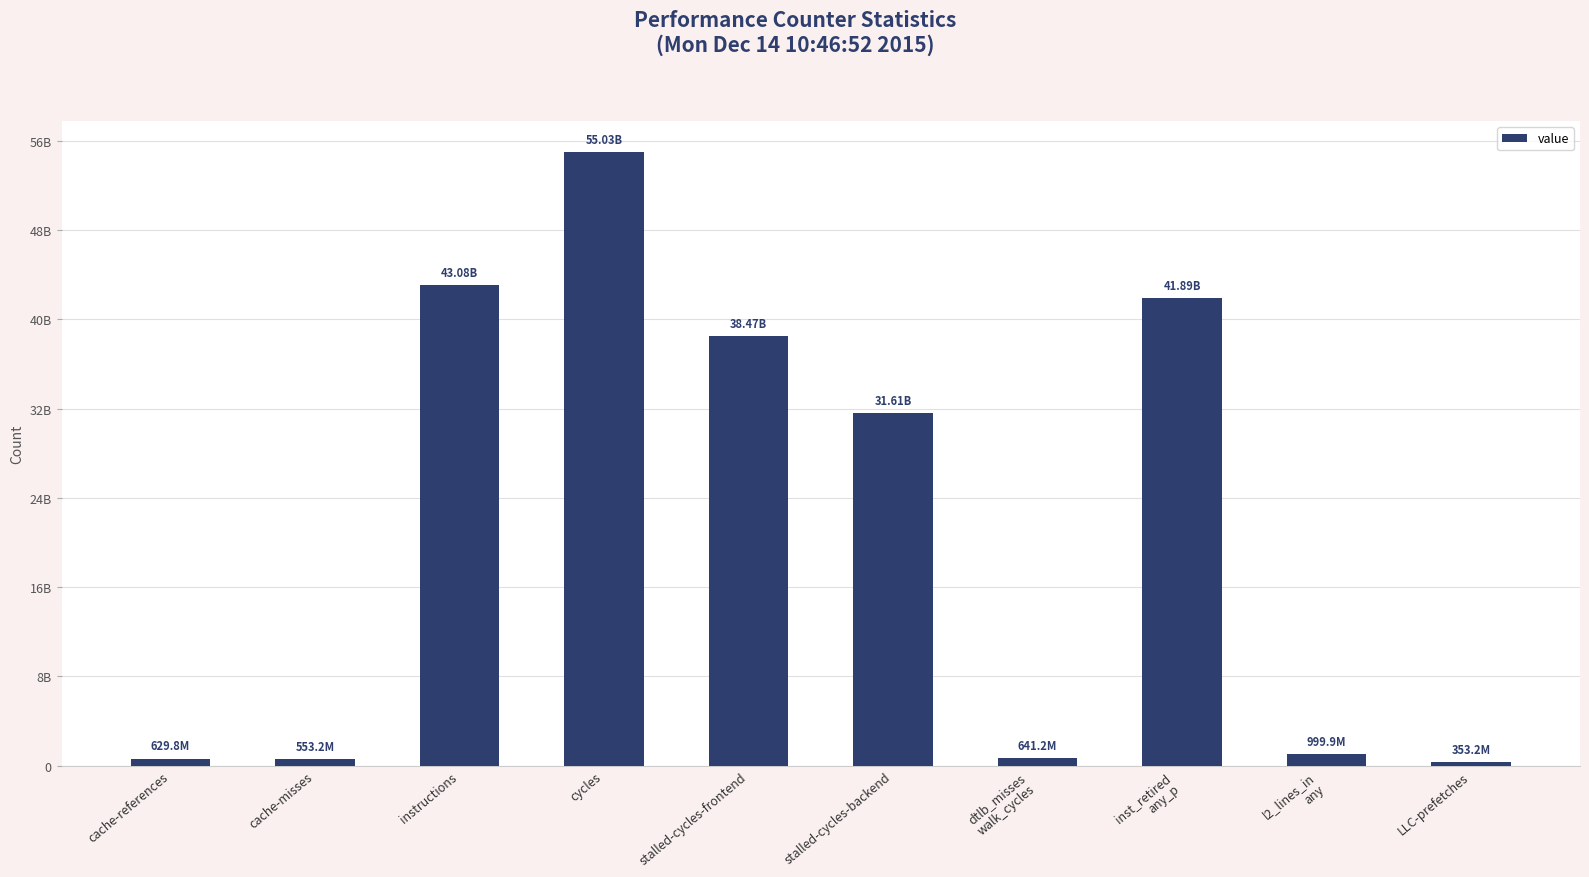

Does the chart contain any negative values?

No